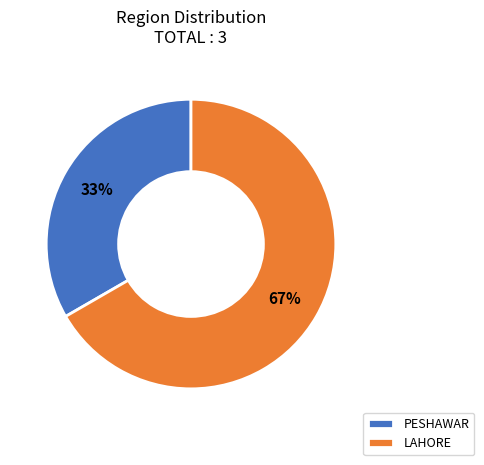

To the nearest percent, what is the average slice percentage?

50%